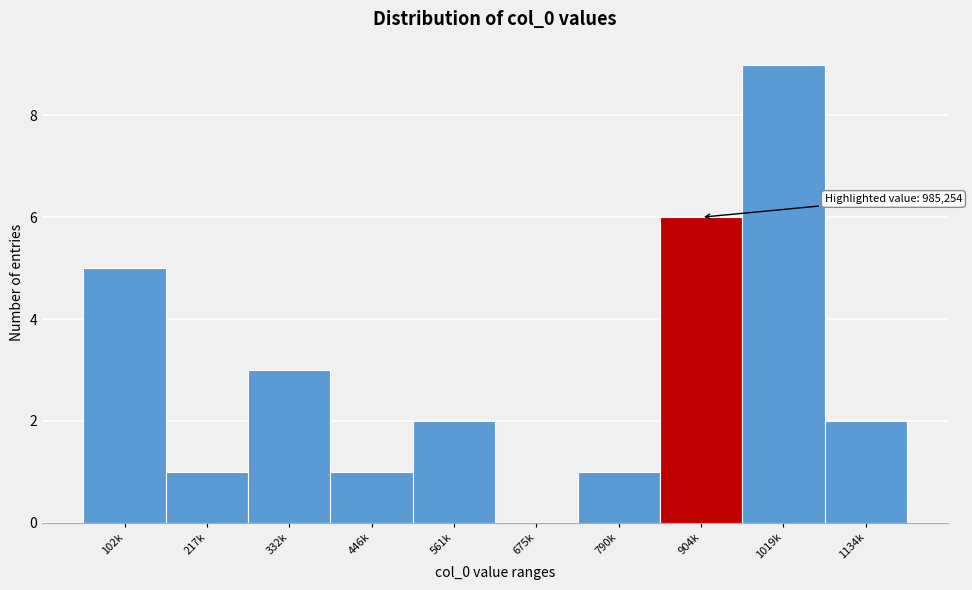

Reading left to right, transcribe all the data shown in this chart.

102k=5	217k=1	332k=3	446k=1	561k=2	675k=0	790k=1	904k=6	1019k=9	1134k=2